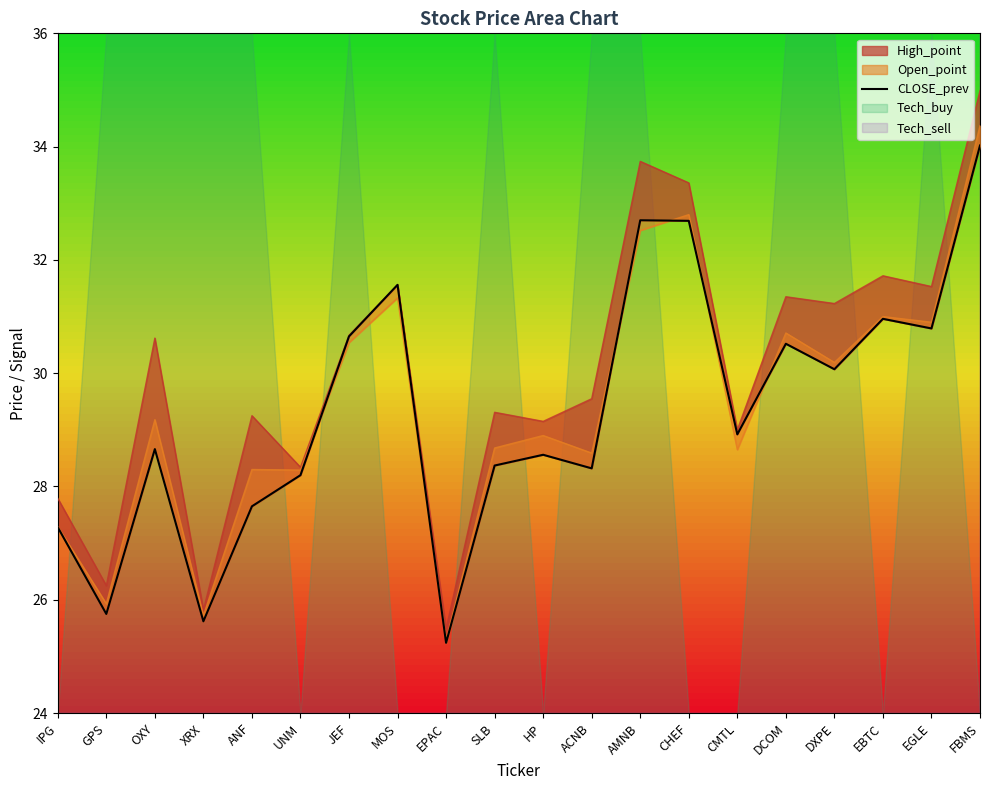

List the labels in order of value, largest first.

FBMS, AMNB, CHEF, MOS, EBTC, EGLE, JEF, DCOM, DXPE, CMTL, OXY, HP, SLB, ACNB, UNM, ANF, IPG, GPS, XRX, EPAC